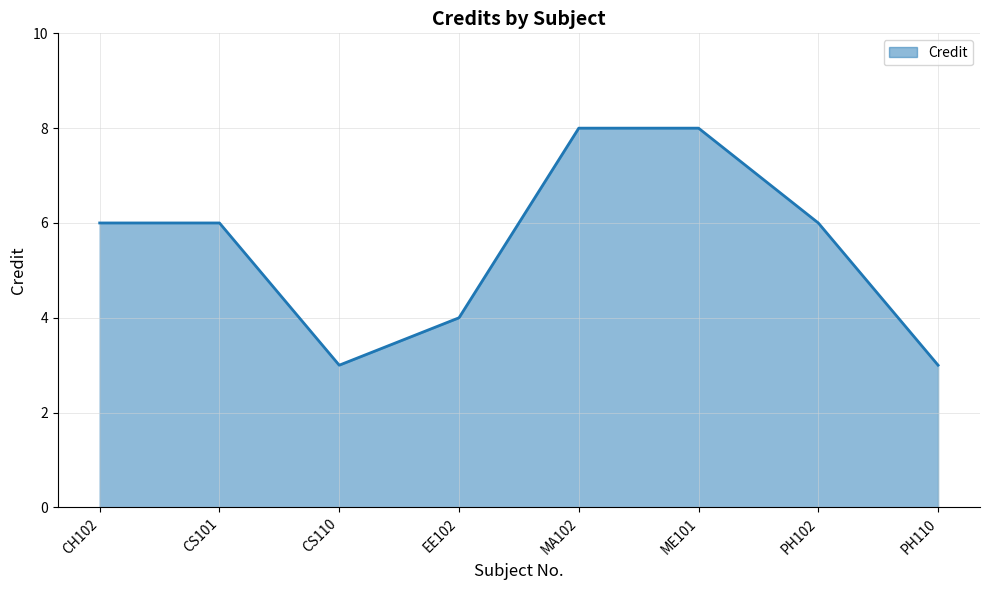

What is the sum of the values at EE102 and PH102?

10